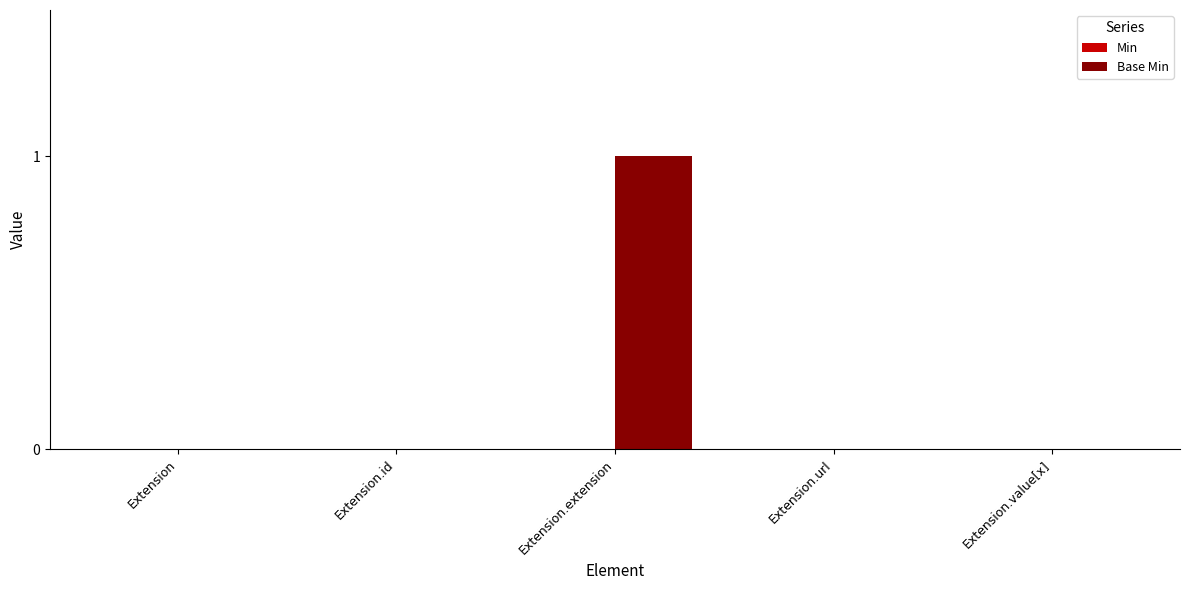

True or false: the data shows 0 at Extension.url.

True